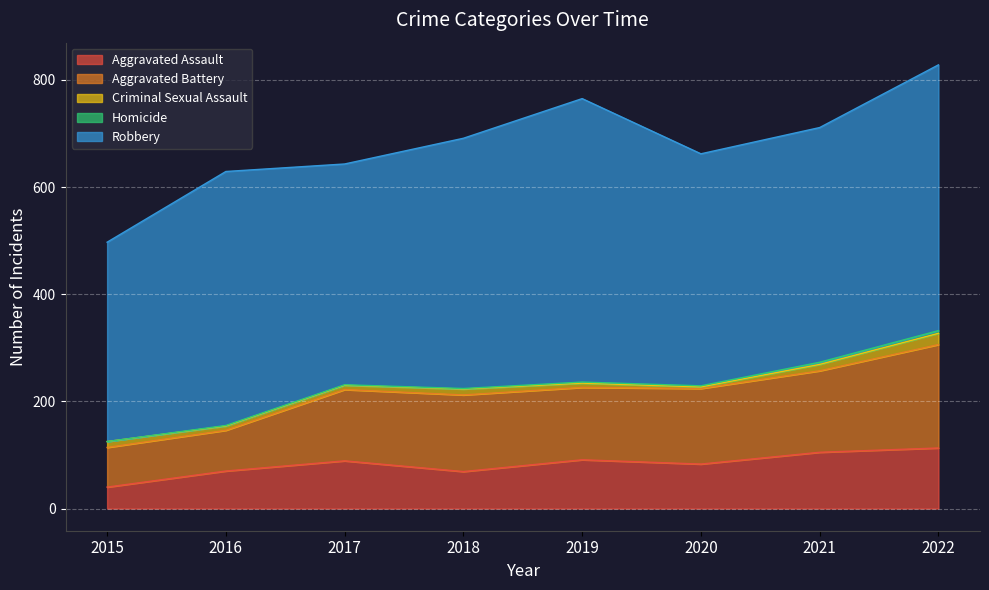

List the series in order of their peak value, highest first.

Robbery, Aggravated Battery, Aggravated Assault, Criminal Sexual Assault, Homicide